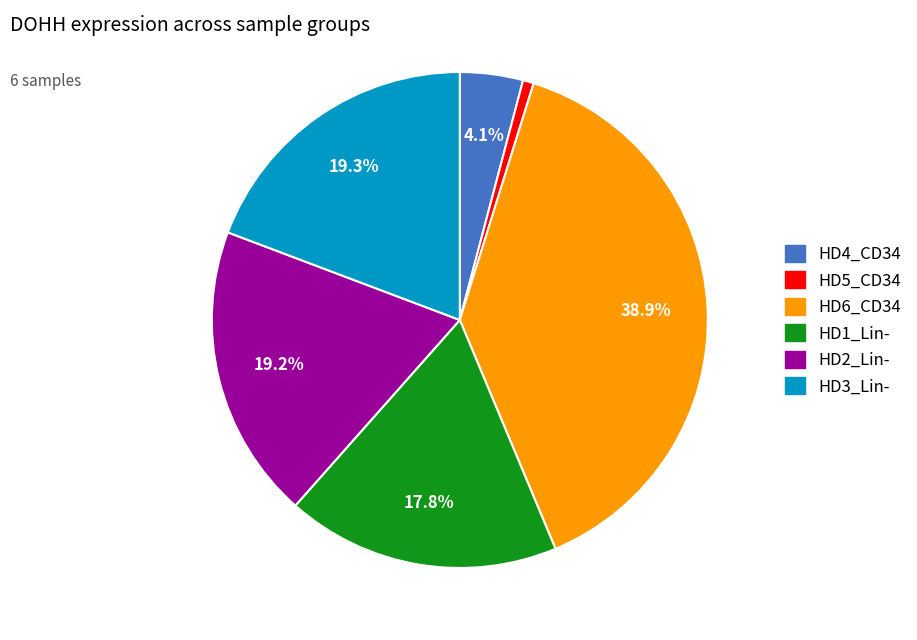

What is the smallest slice in the pie chart?

HD5_CD34